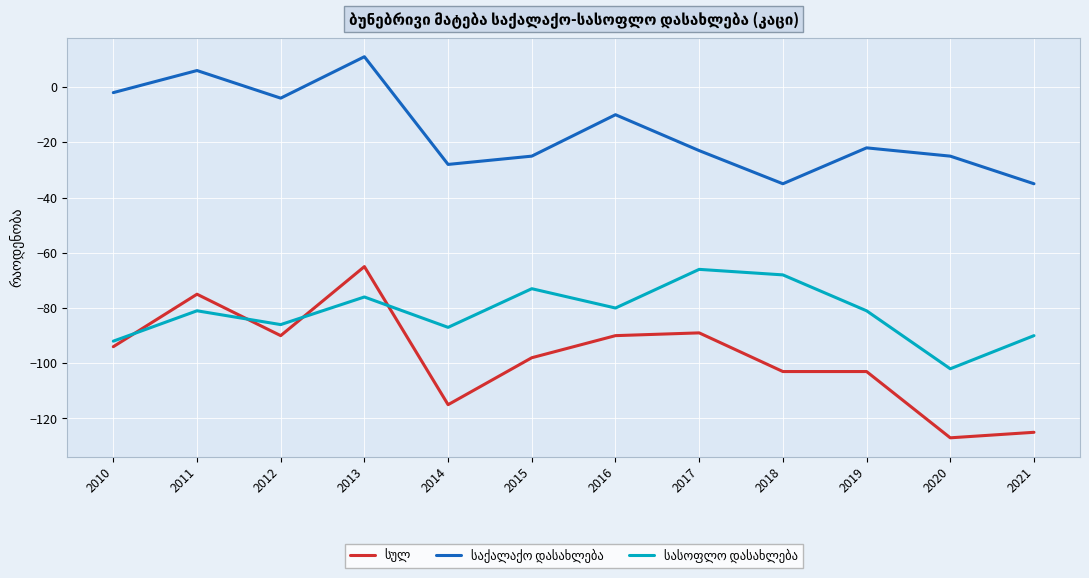

Does the chart have visible grid lines?

Yes